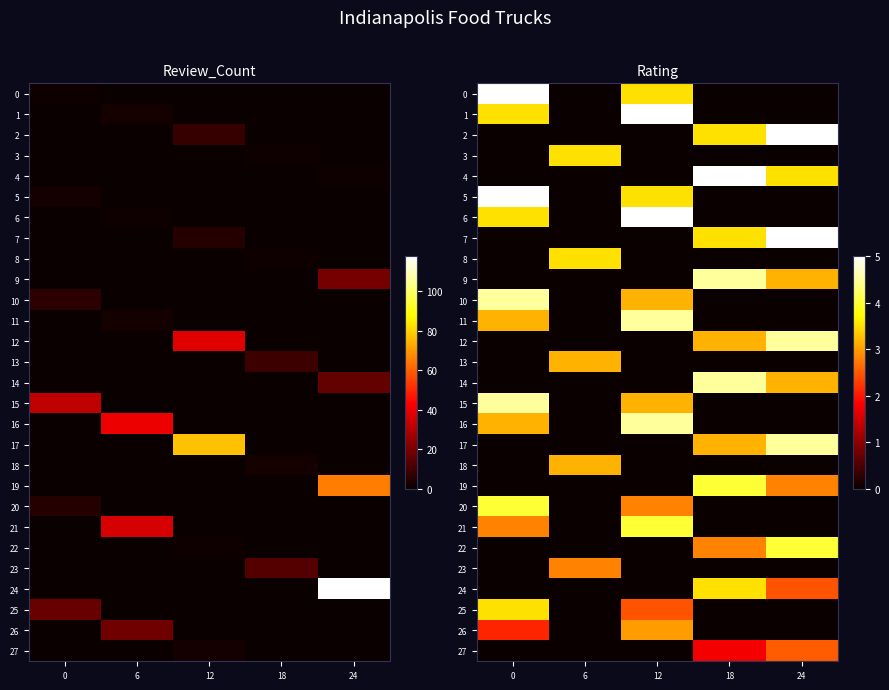

What is the difference between the 20 values at 0 and 18?

4.0